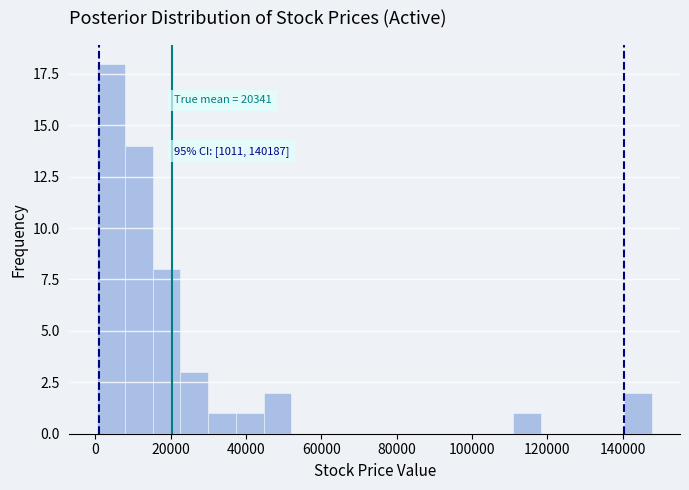

Read against the x-axis, roughly where is the centre of the tallest bar?

4000